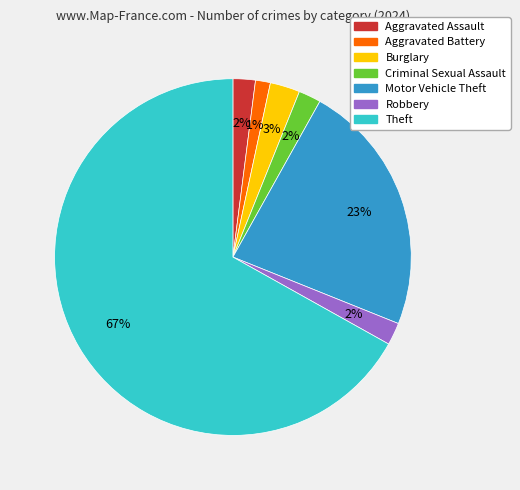

How many slices are in this pie chart?

7